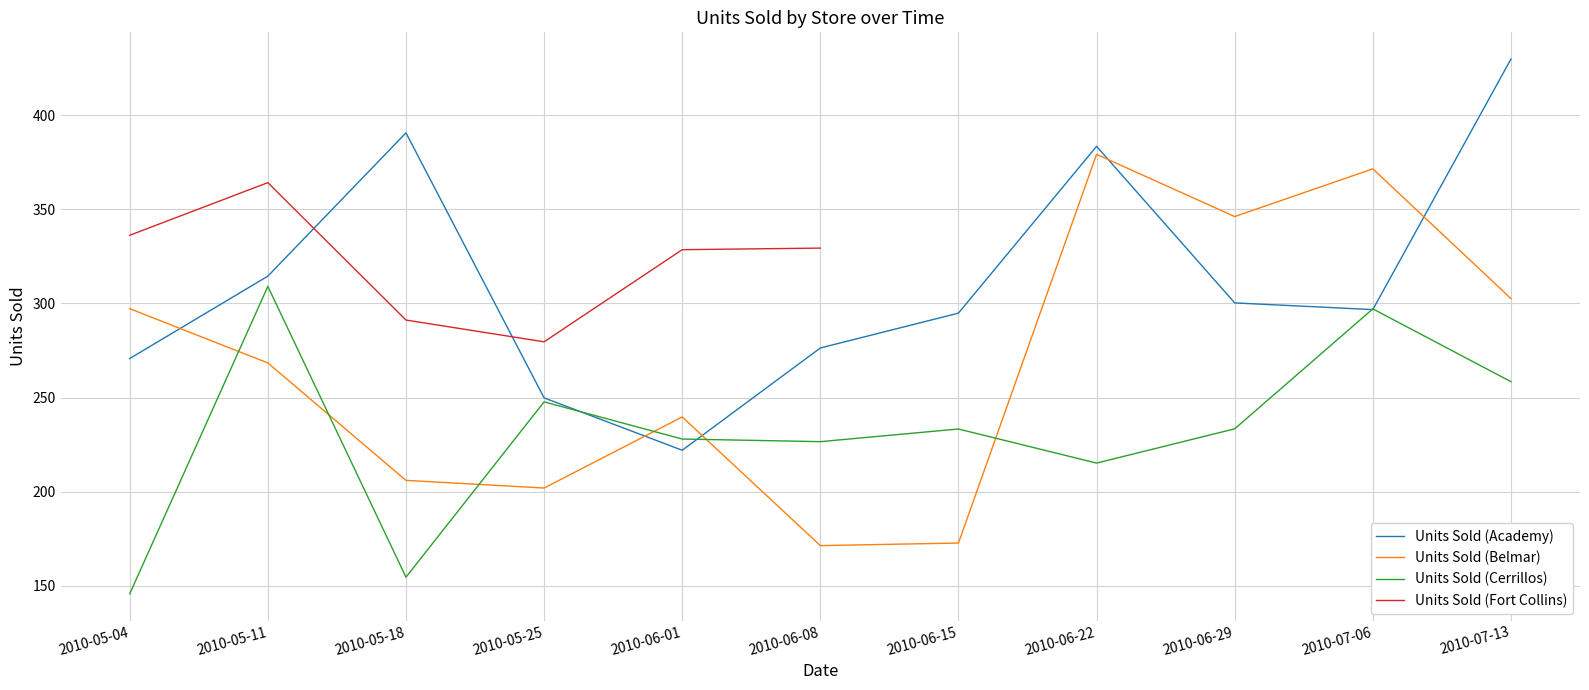

What is the value of the Units Sold (Cerrillos) point at the 11th from the left?

258.5